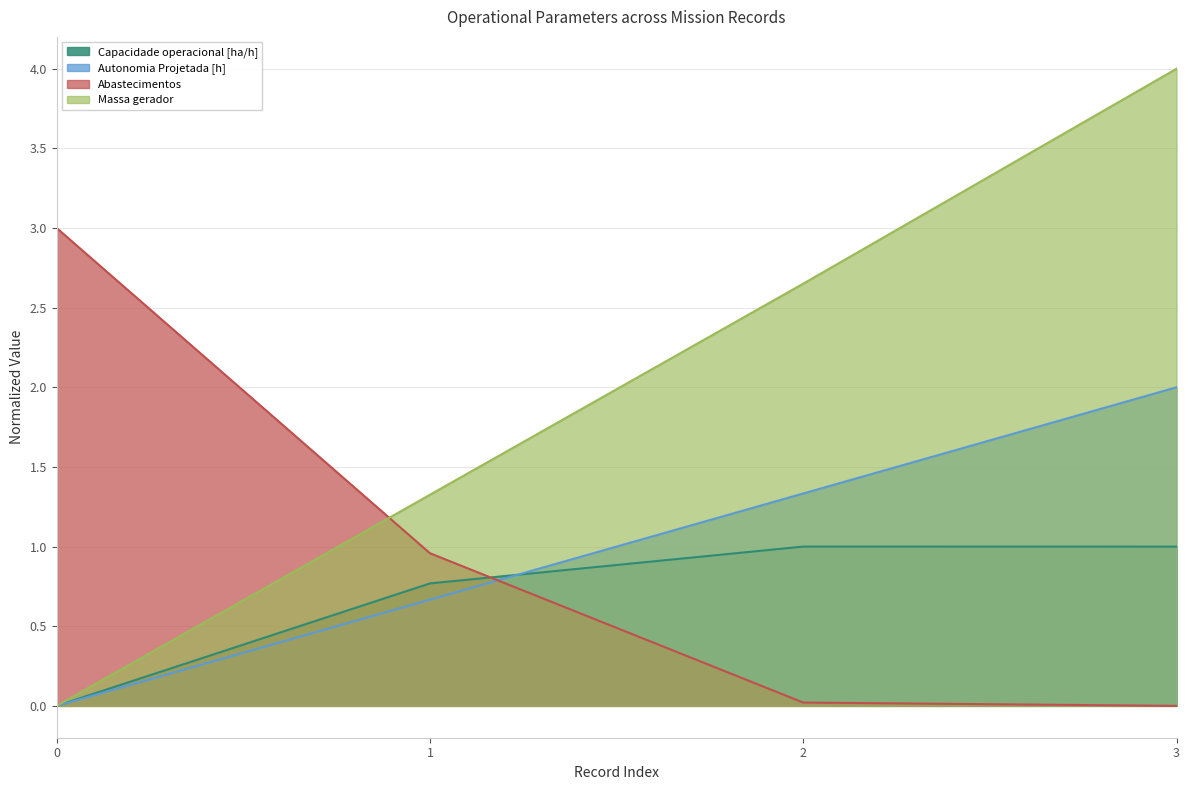

At which category is the sum across all series the highest?

3